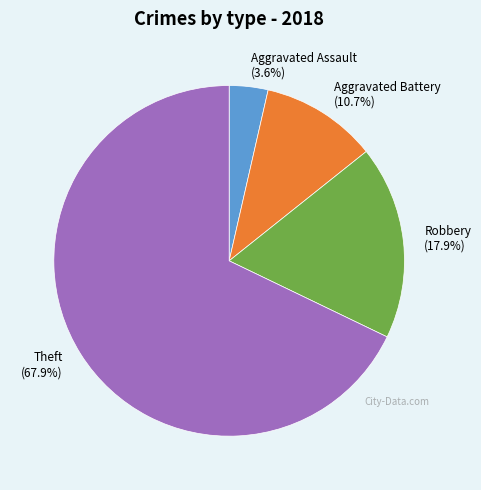

Is there a majority slice in this chart?

Yes